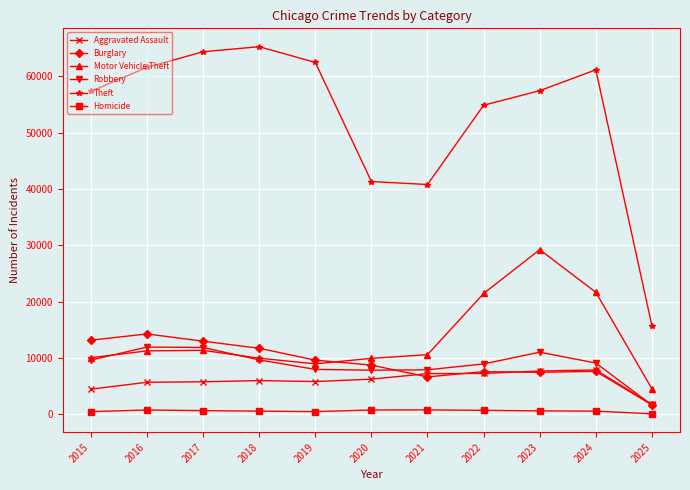

Between 2020 and 2022, which series saw the biggest shift?

Theft